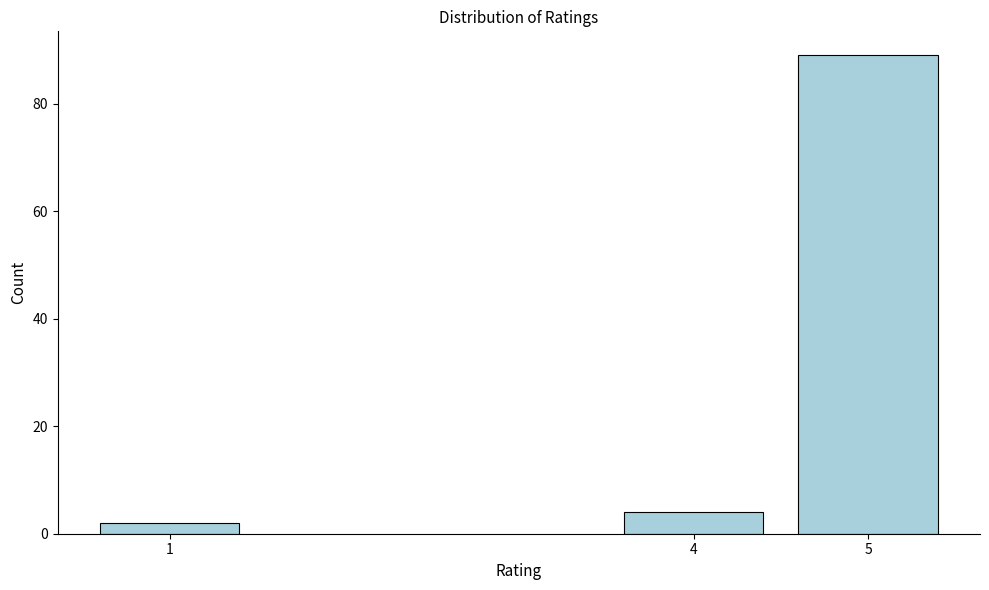

Reading left to right, transcribe all the data shown in this chart.

2	4	89